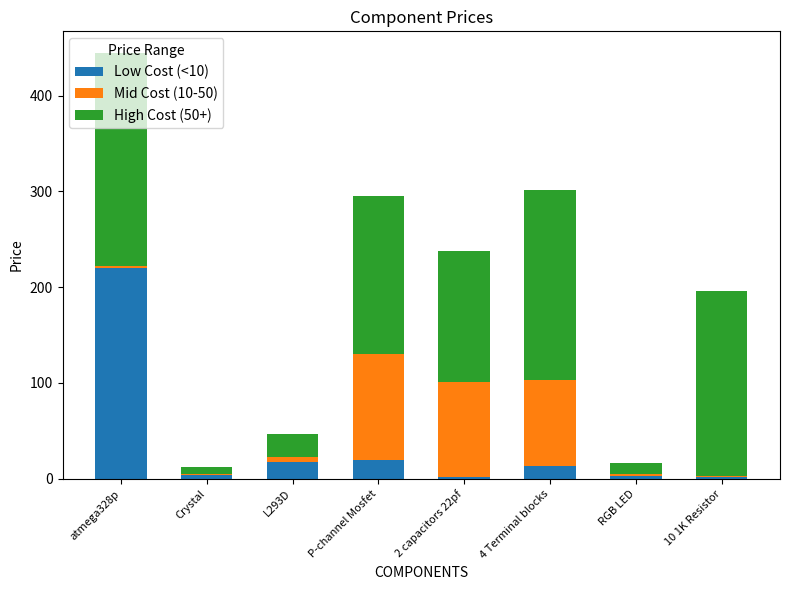

What is the average value of the Low Cost (<10) series?

34.9